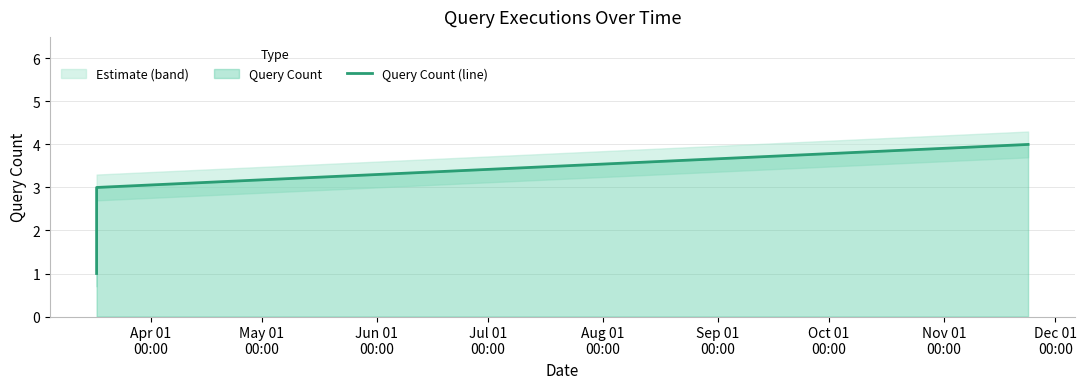

True or false: Query Count (line) has more than 0 interior local peaks.

False